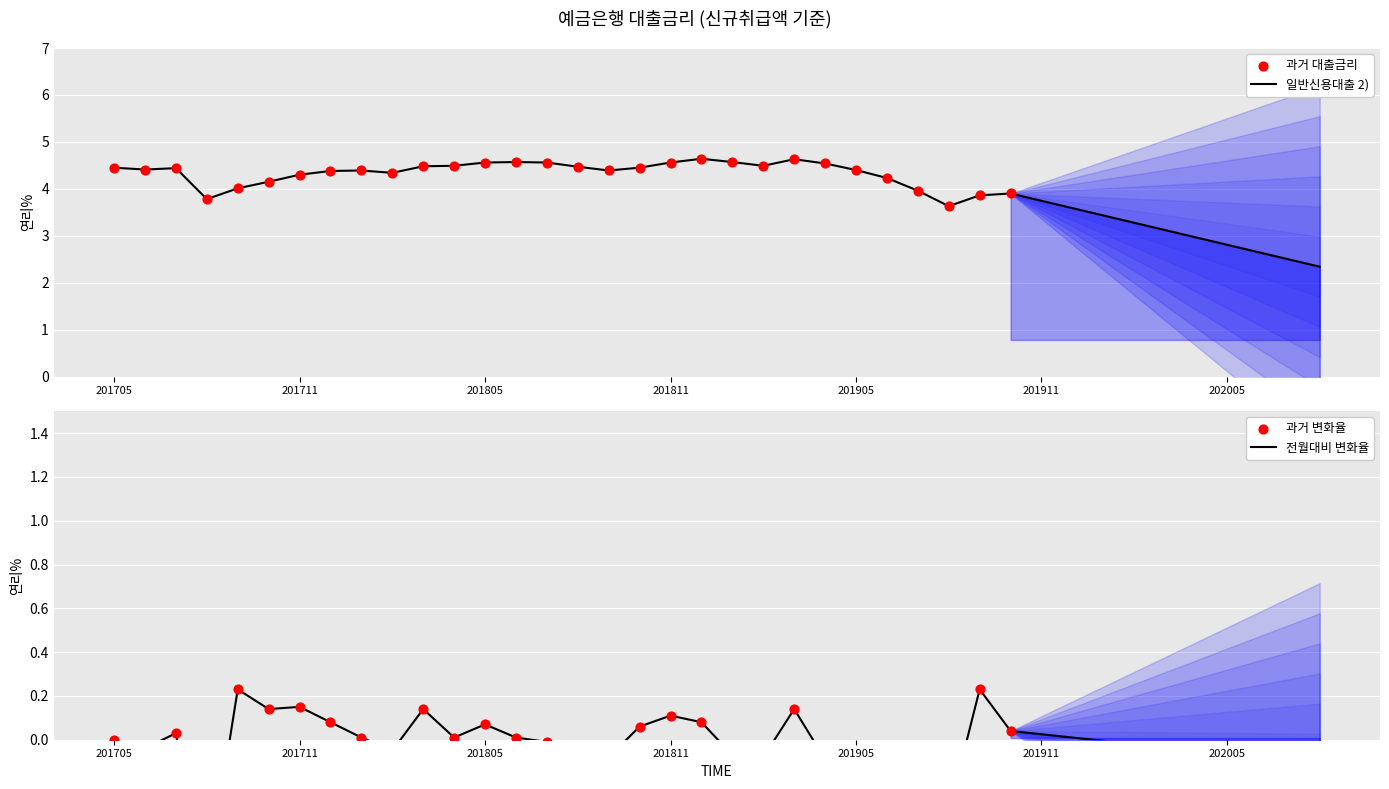

What is the change in value from 201803 to 202003?

-1.4